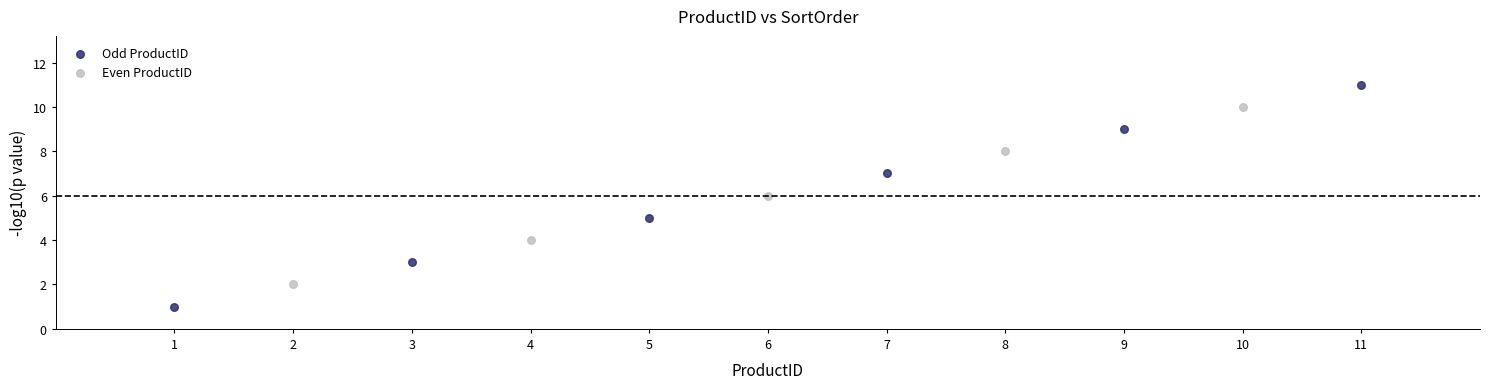

Which series has the widest spread of Y values?

Odd ProductID